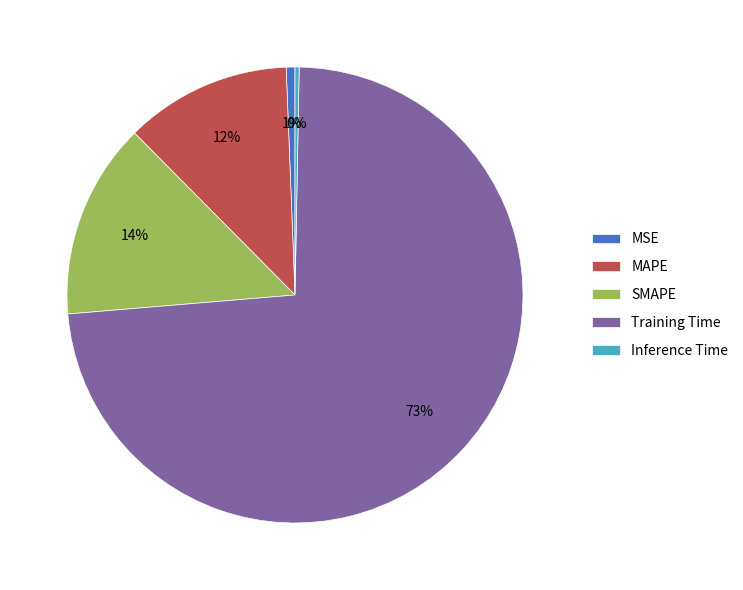

How many slices are in this pie chart?

5